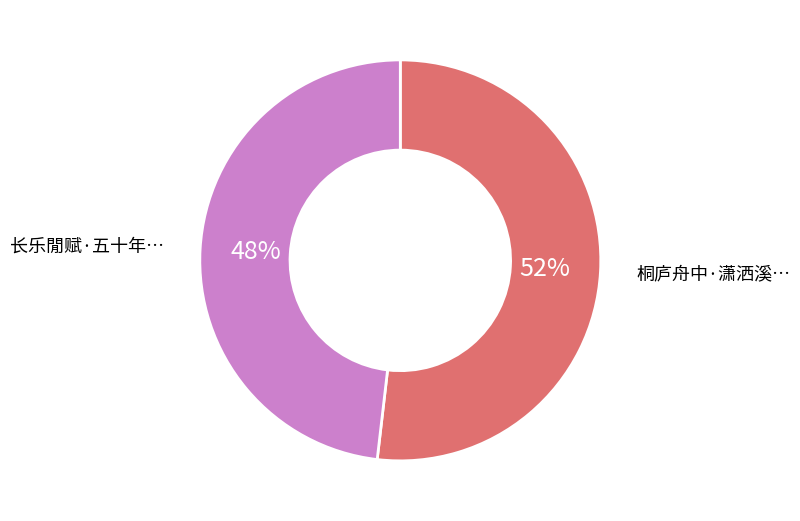

Does any single category account for the majority?

Yes